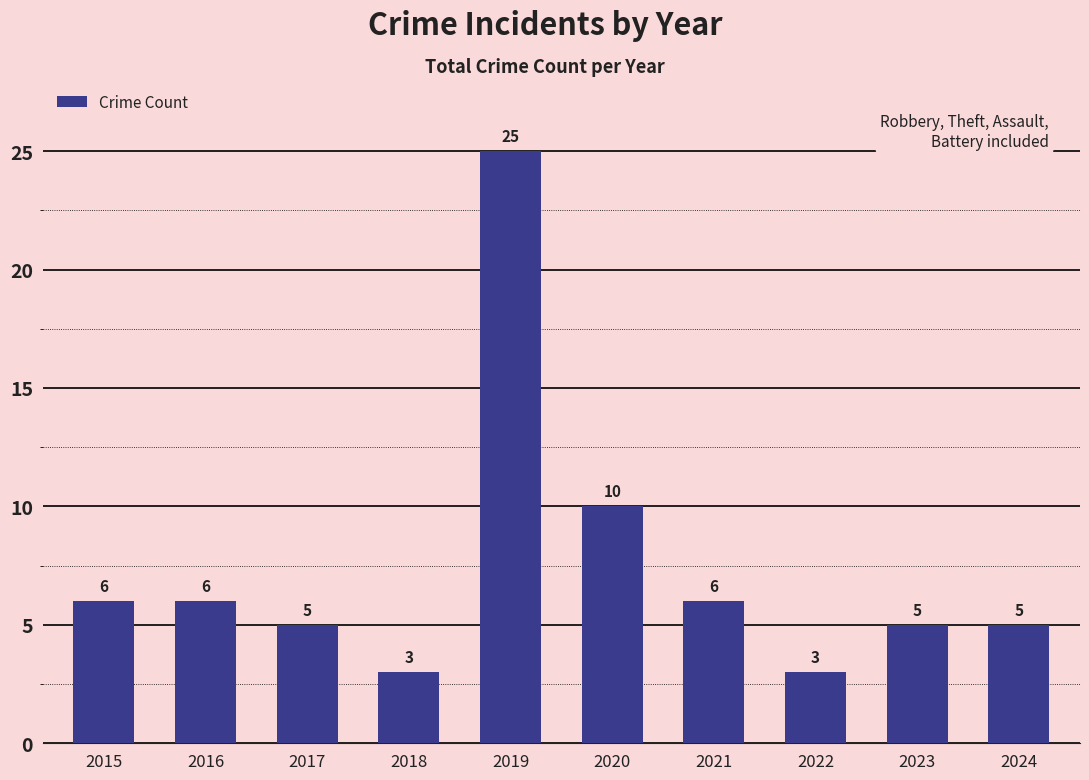

What is the sum of the values at 2023 and 2021?

11